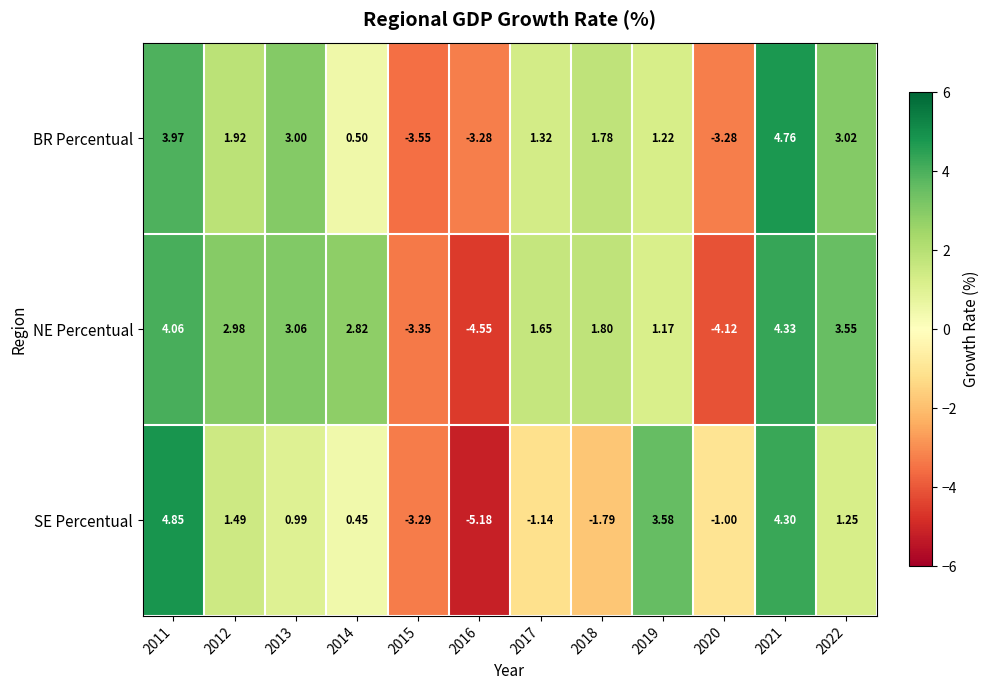

At how many categories does at least one series exceed 0?

9